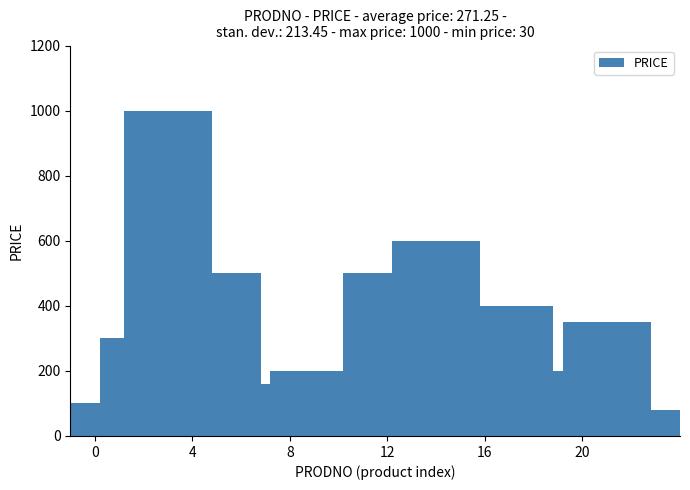

What is the value of the 11th bar from the left?

160